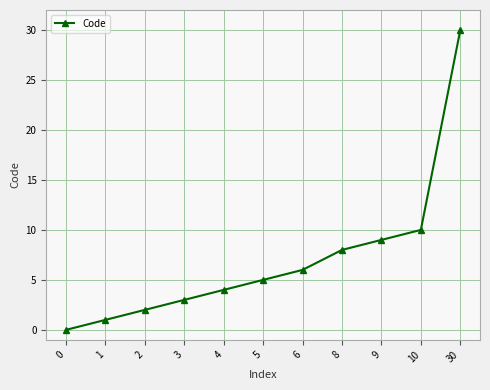

Reading right to left, transcribe all the data shown in this chart.

30	10	9	8	6	5	4	3	2	1	0